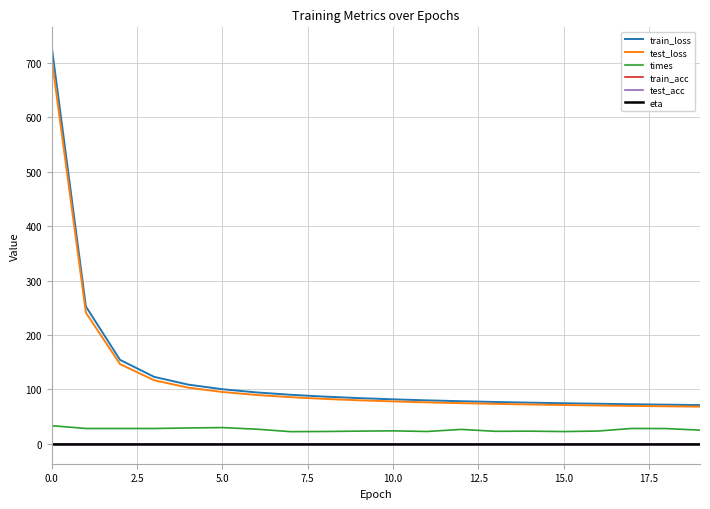

Which series has the largest range (max minus min)?

train_loss